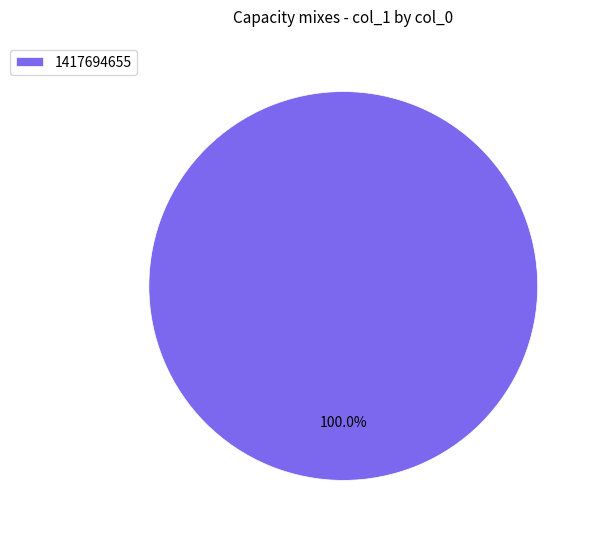

Rank the categories by value from highest to lowest.

1417694655